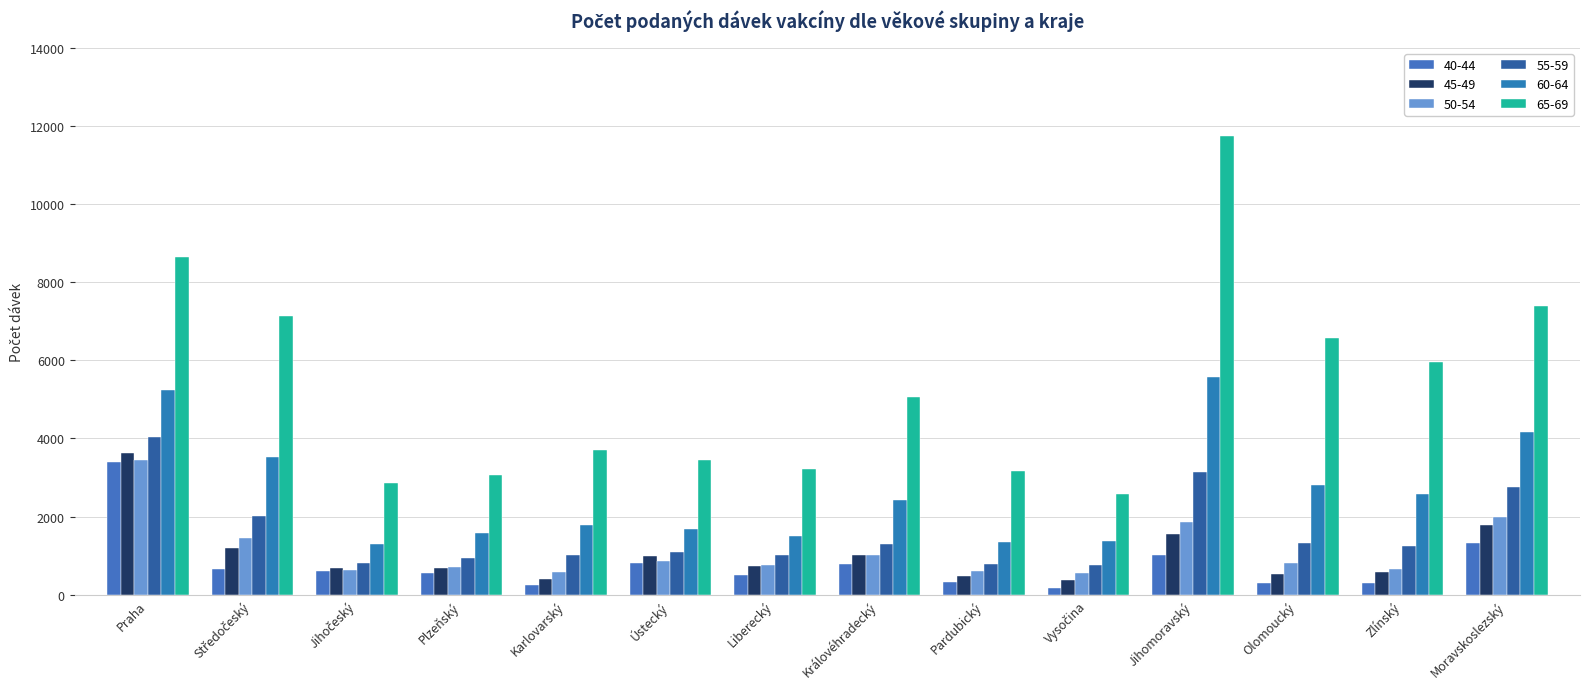

Read the 55-59 value at Moravskoslezský.

2761